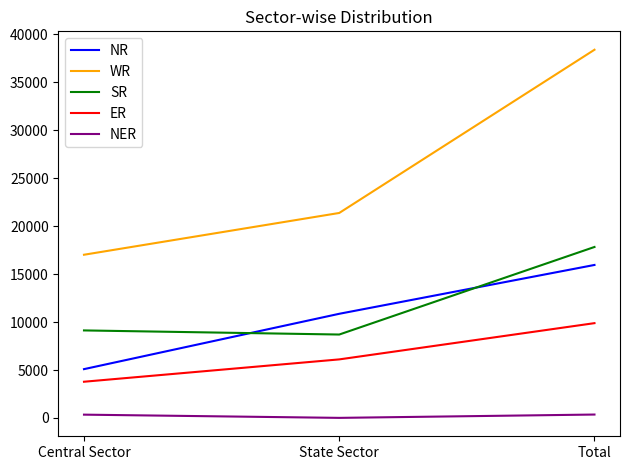

What is the spread (max minus min) of values at Central Sector?

16678